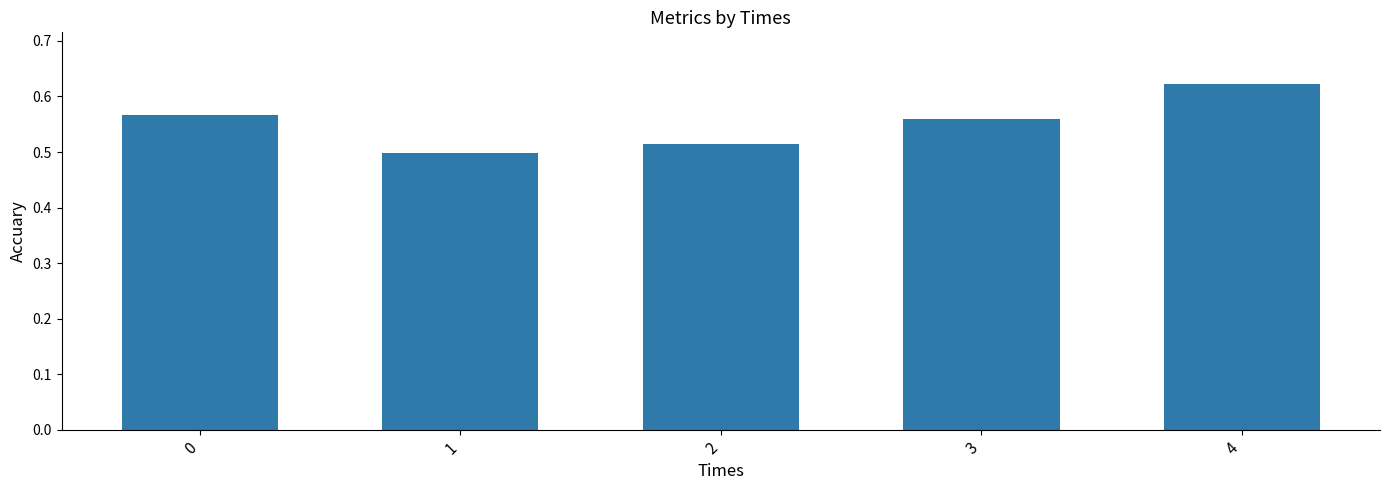

What is the sum of the values at 4 and 0?

1.2